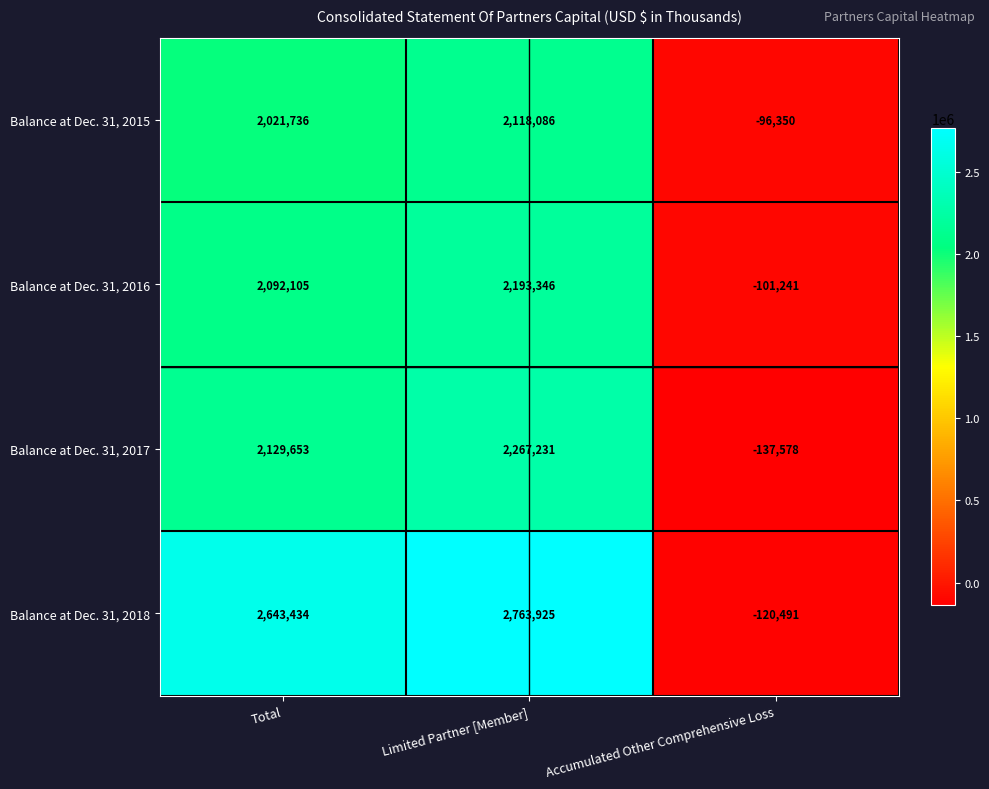

At which category does the chart reach its minimum across all series?

Accumulated Other Comprehensive Loss